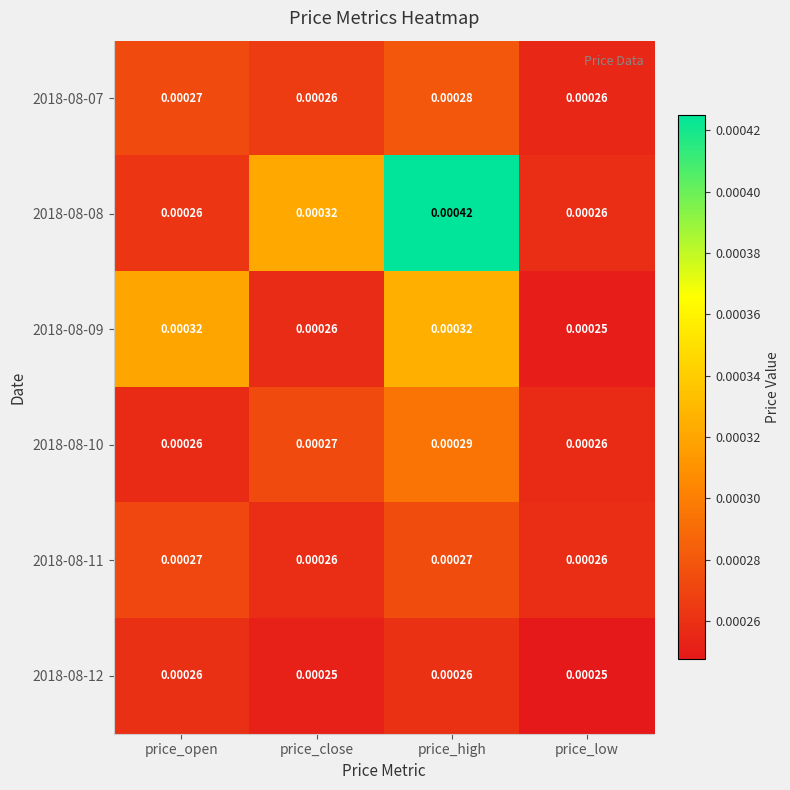

Which category has the highest value across all series?

price_high